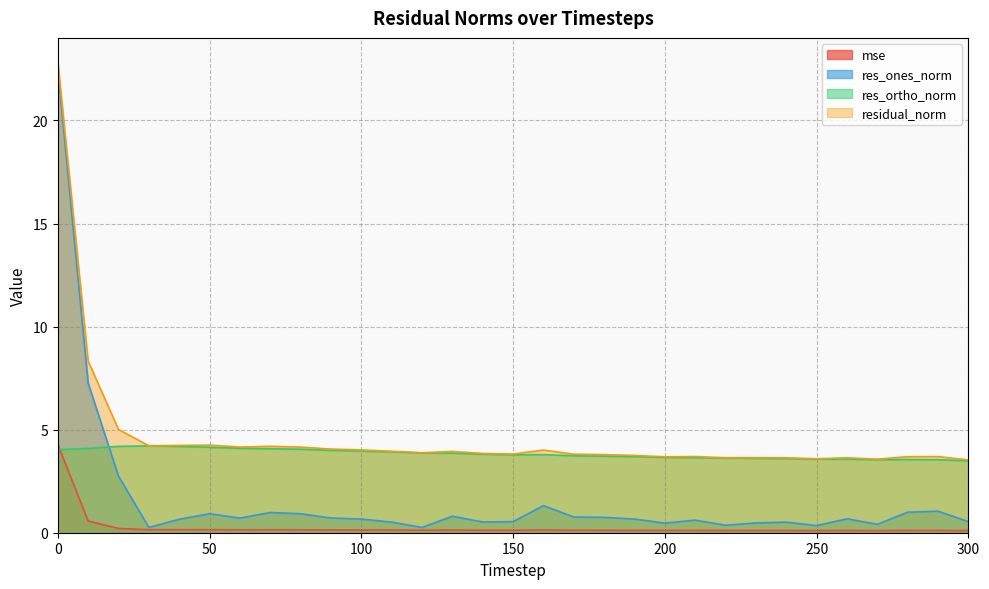

What is the sum of all res_ones_norm values?

50.9